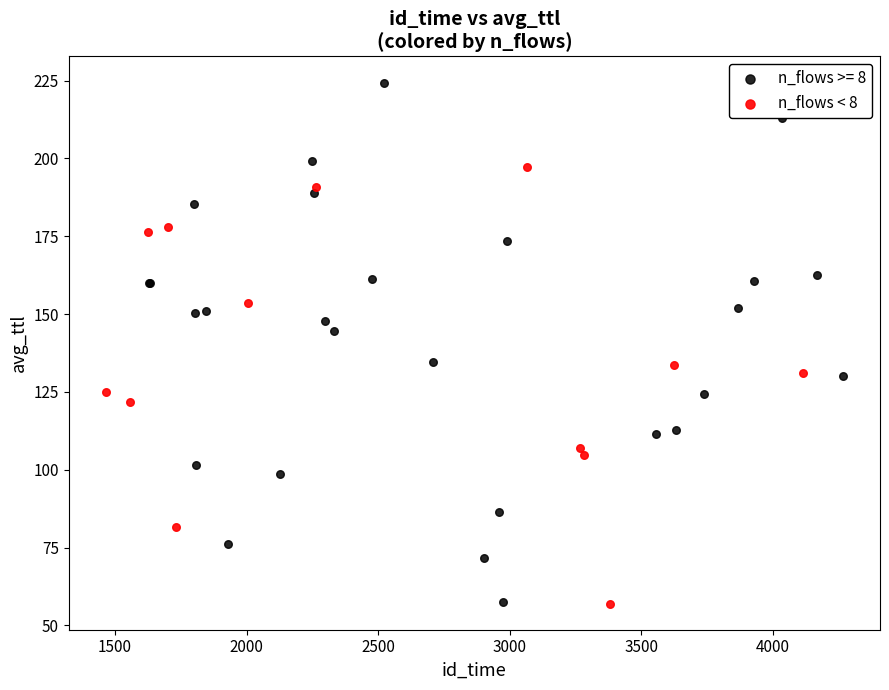

Which series contains the highest Y value?

n_flows >= 8